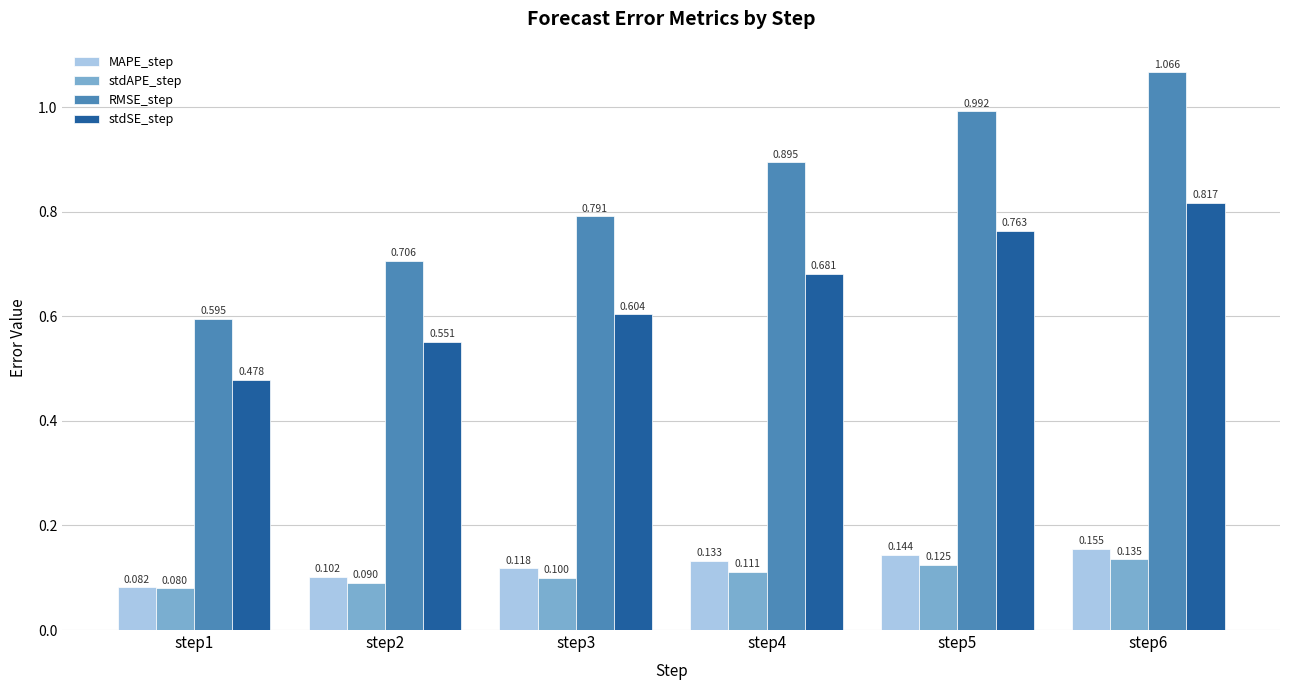

The stdAPE_step series shows 0.0 at step3. True or false?

False